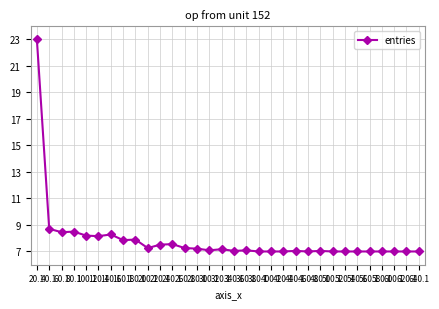

True or false: there are more than 1 points higher than both neighbors.

True